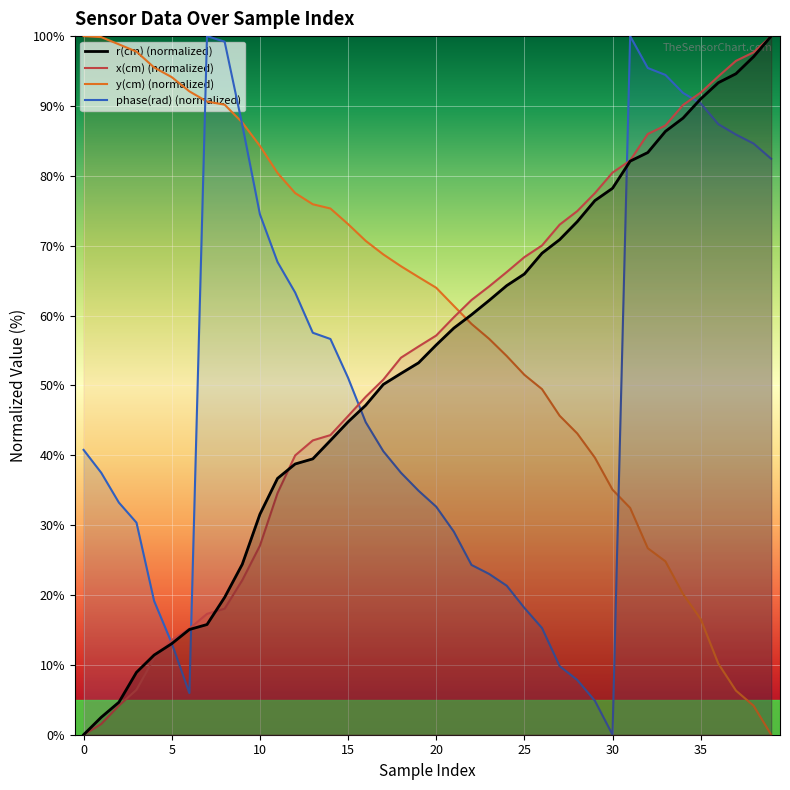

Which series has the largest total across all categories?

y(cm)